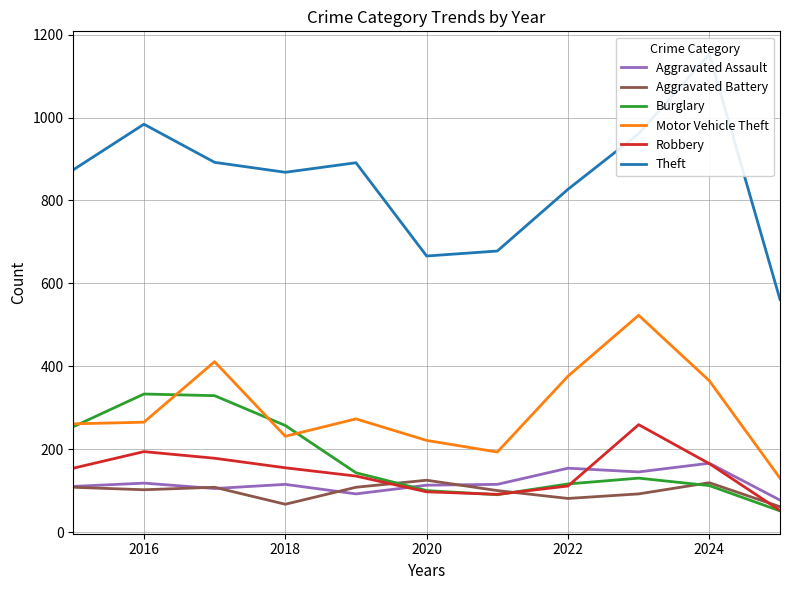

What are all the series names shown in the legend?

Aggravated Assault, Aggravated Battery, Burglary, Motor Vehicle Theft, Robbery, Theft